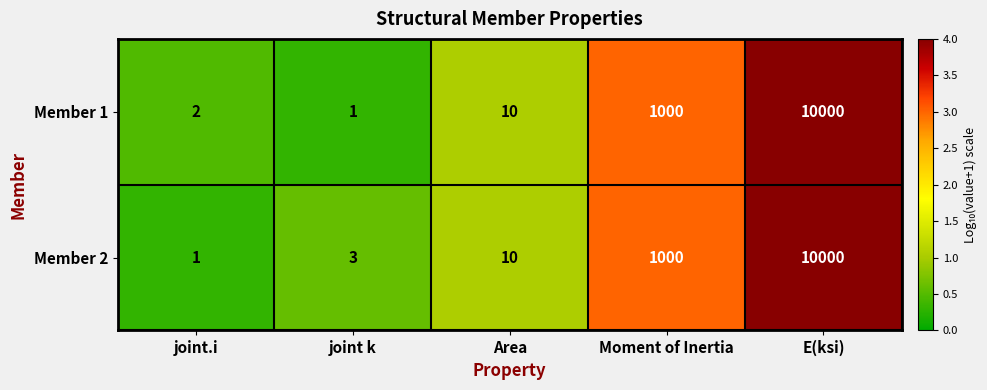

Reading left to right, transcribe all the data shown in this chart.

Member 1: joint.i=2	joint k=1	Area=10	Moment of Inertia=1000	E(ksi)=10000
Member 2: joint.i=1	joint k=3	Area=10	Moment of Inertia=1000	E(ksi)=10000